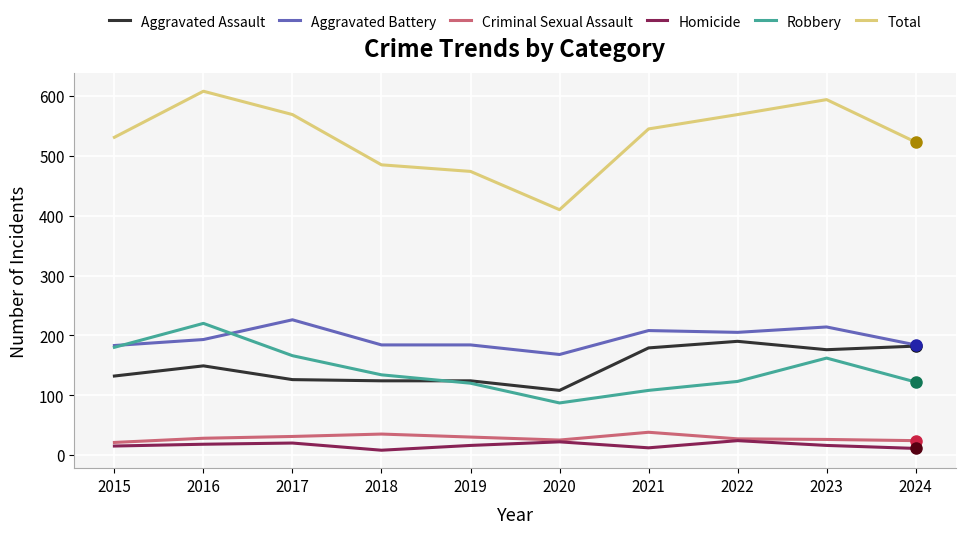

True or false: Total has a value of 297 at 2016.

False